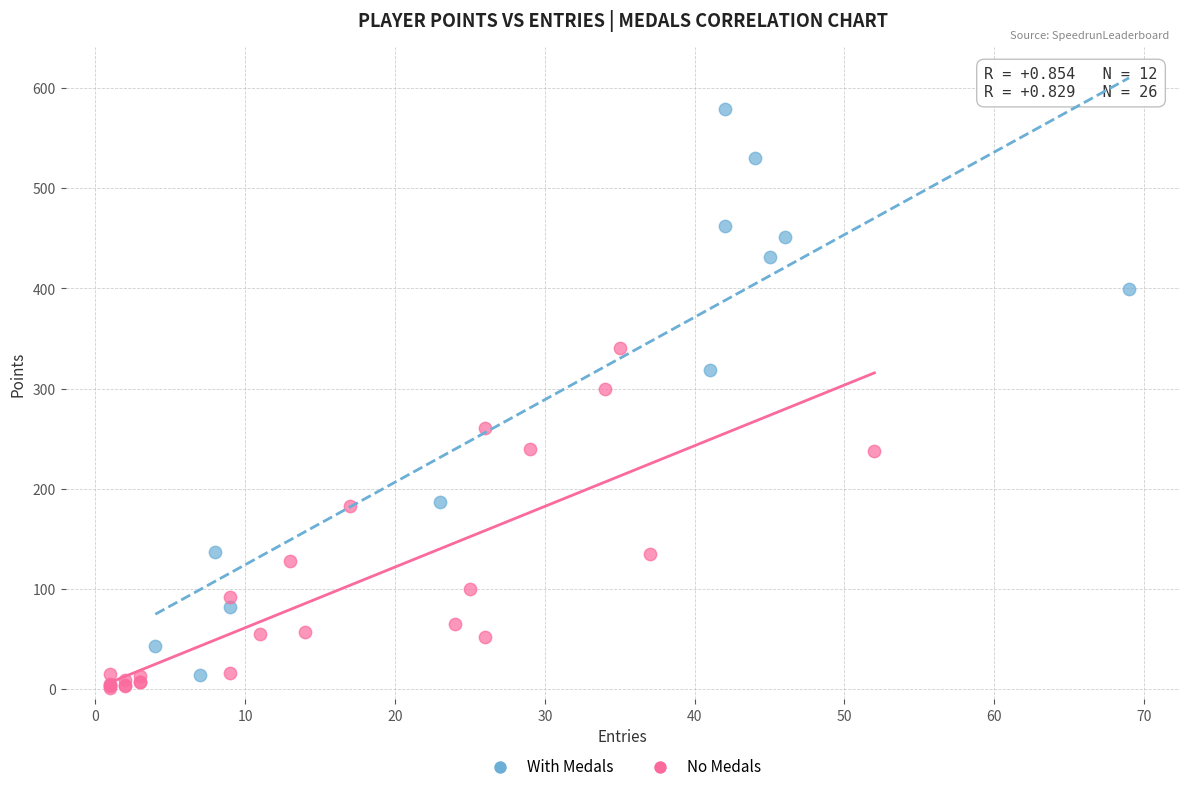

Which series reaches the minimum Y coordinate?

No Medals